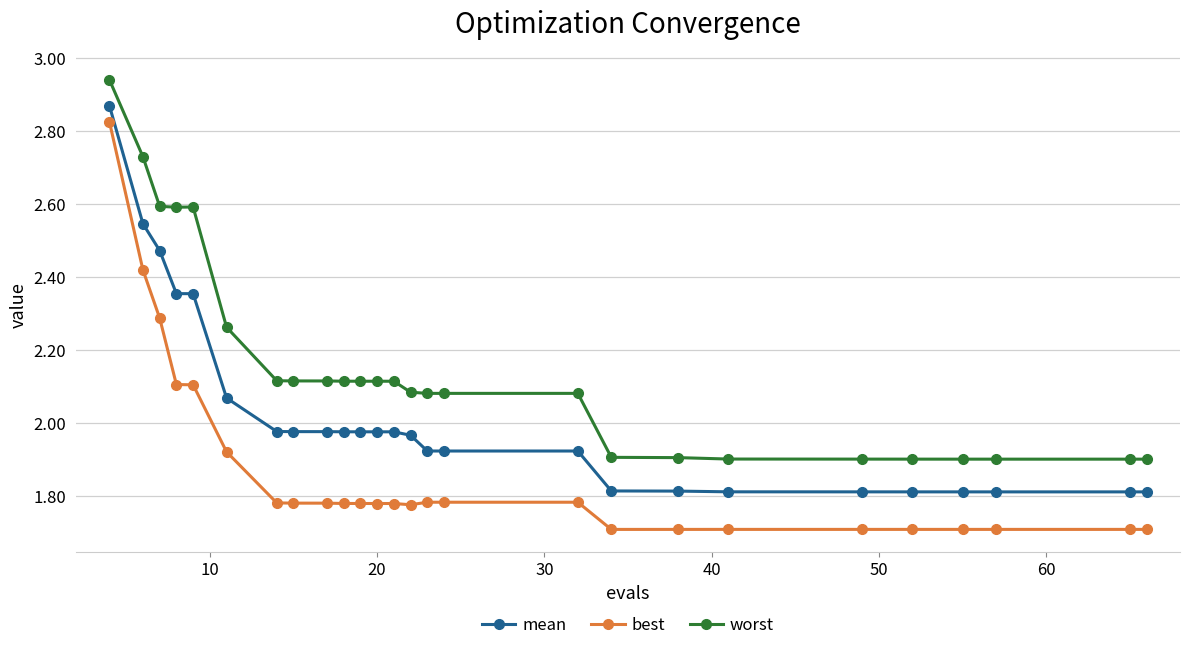

True or false: best and worst cross at least once.

False